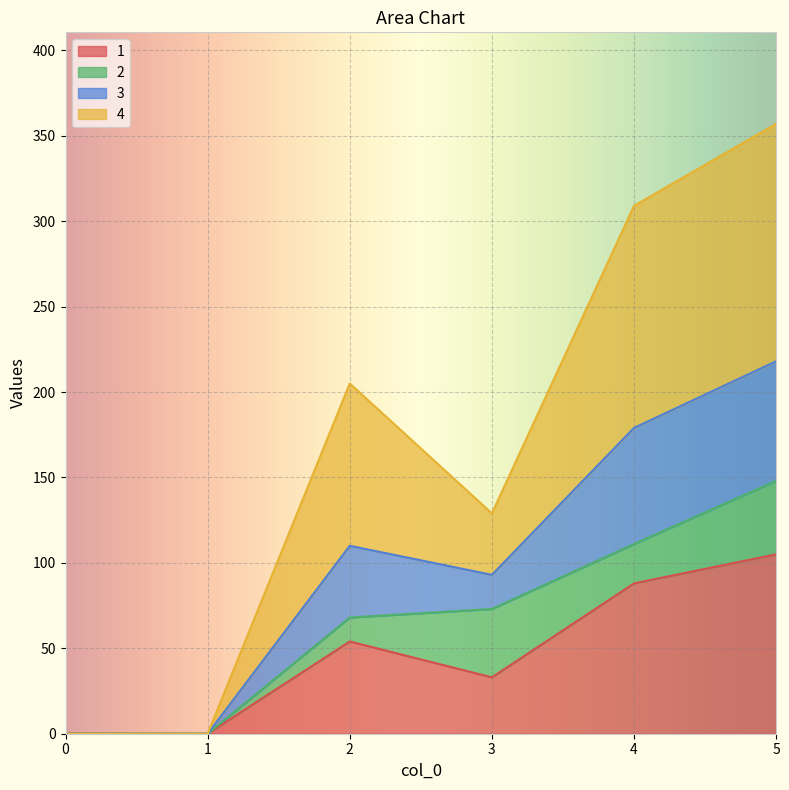

Where is the first local minimum for 1?

3